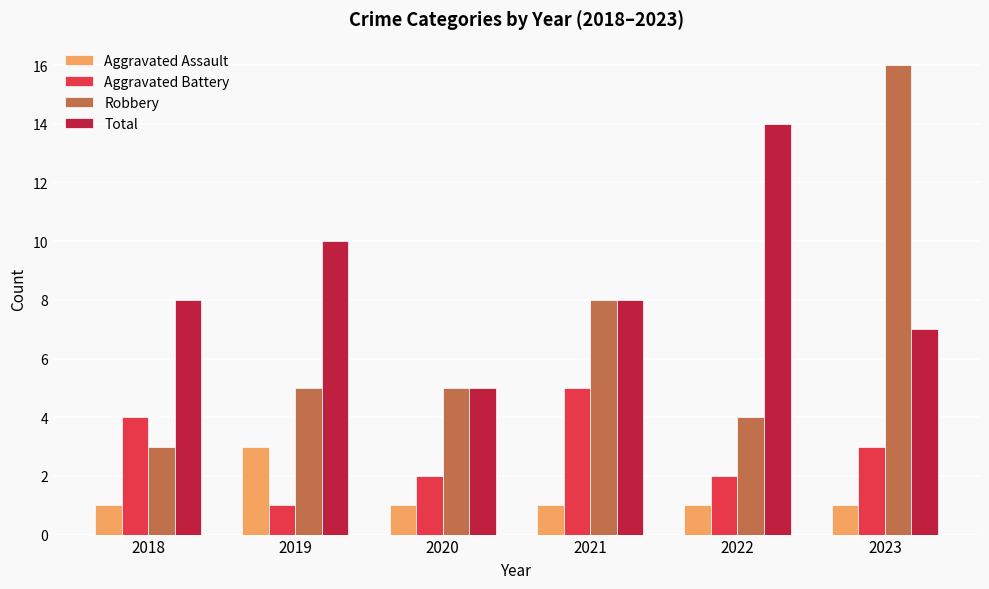

What are all the series names shown in the legend?

Aggravated Assault, Aggravated Battery, Robbery, Total